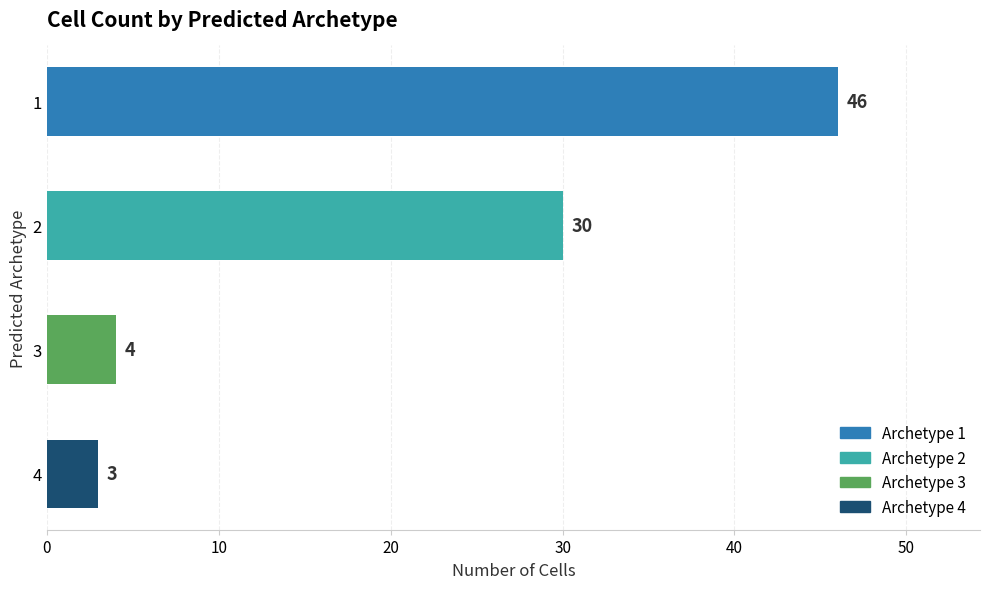

What value does the data have at 3?

4